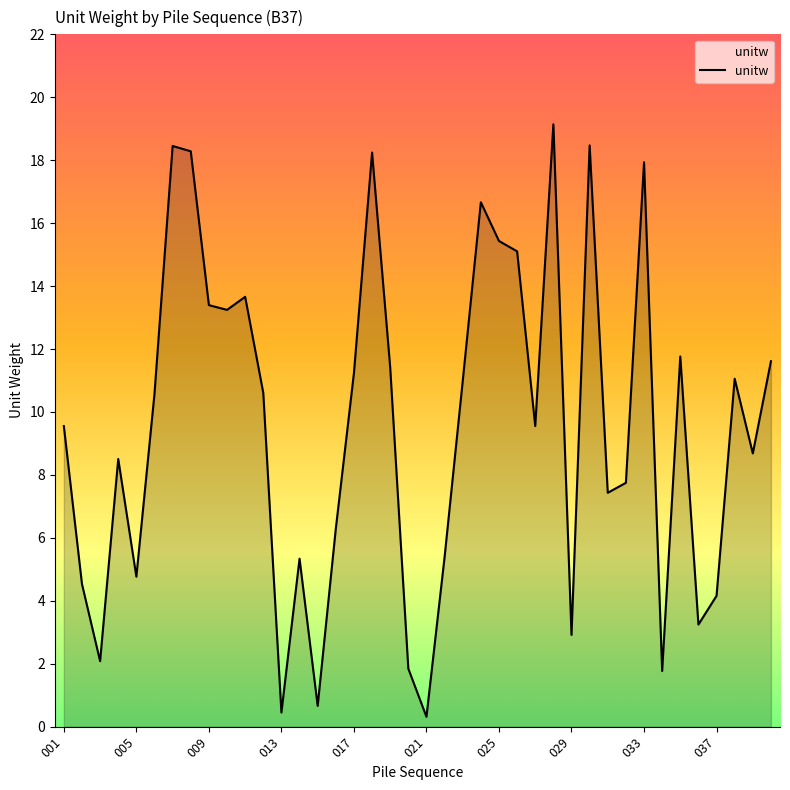

What is the difference between the maximum and minimum values?

18.8